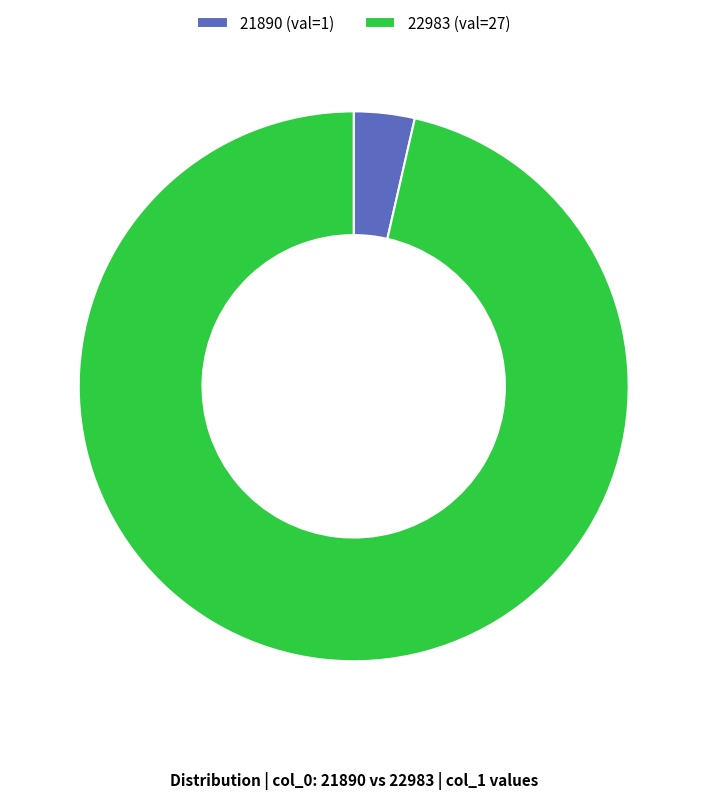

How many slices are in this pie chart?

2